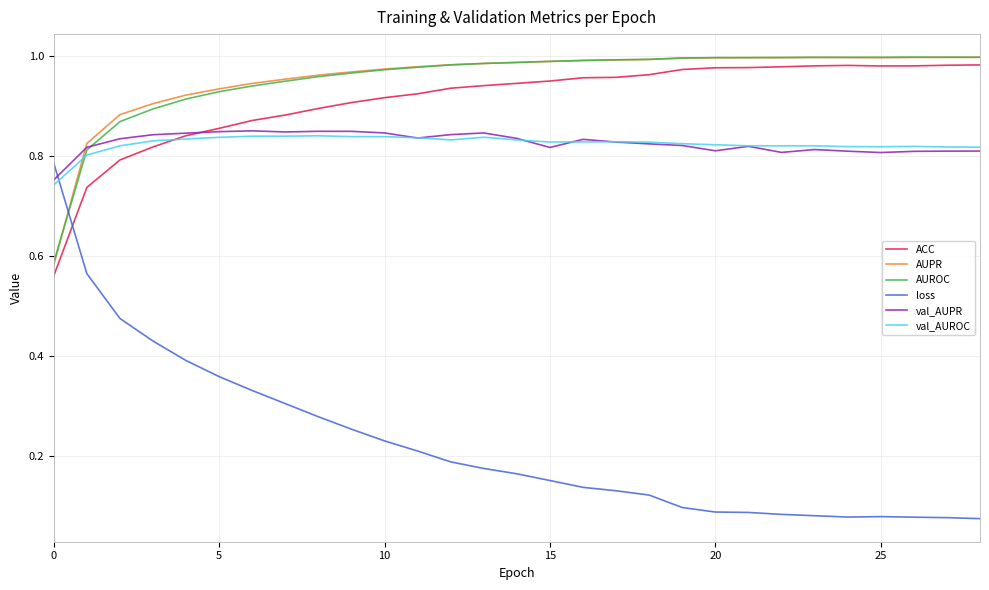

How many intersections are there between ACC and val_AUROC?

1